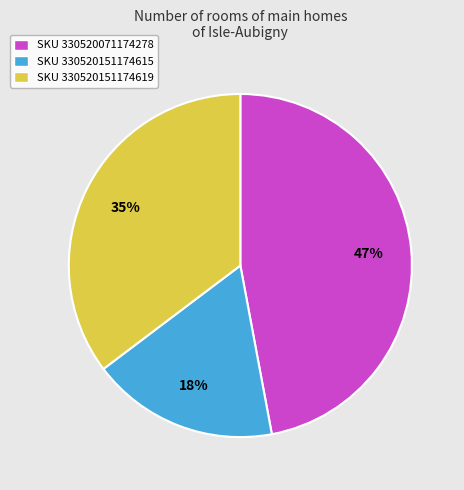

Which has a higher value, SKU 330520151174619 or SKU 330520071174278?

SKU 330520071174278